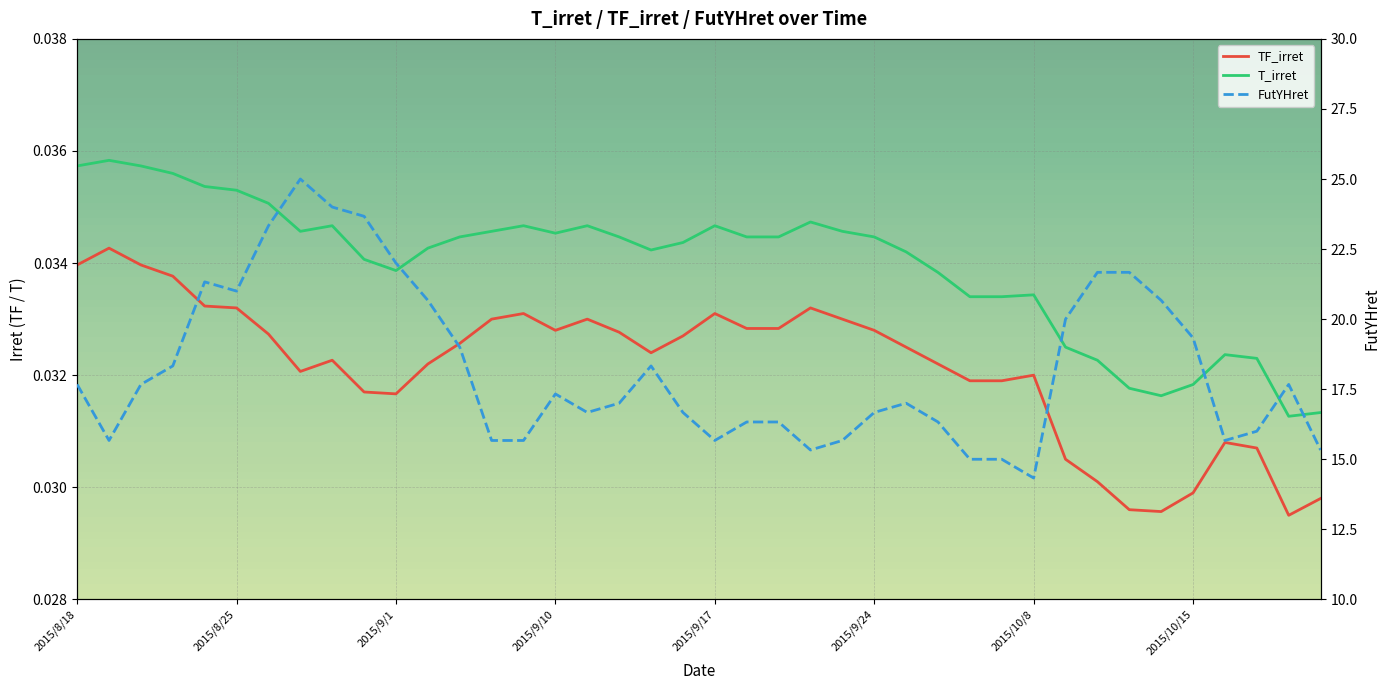

List the series in order of their peak value, lowest first.

TF_irret, T_irret, FutYHret